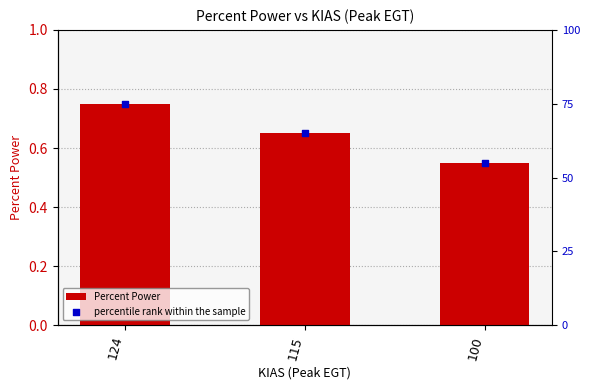

Which series has the largest Y range (max minus min)?

percentile rank within the sample